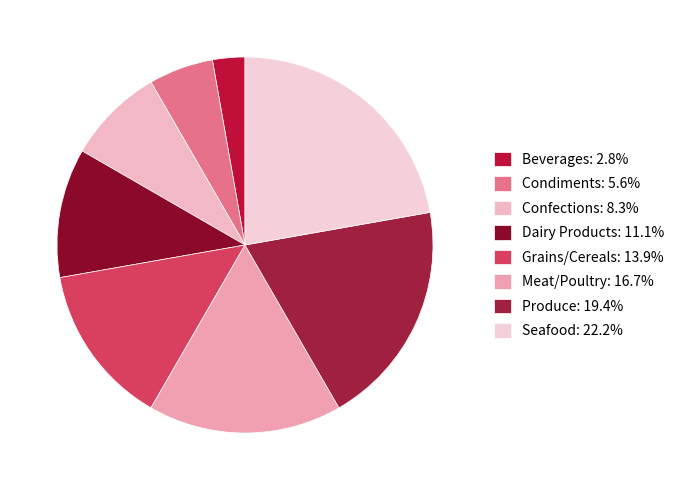

Do Condiments and Produce together represent more than half of the pie?

No